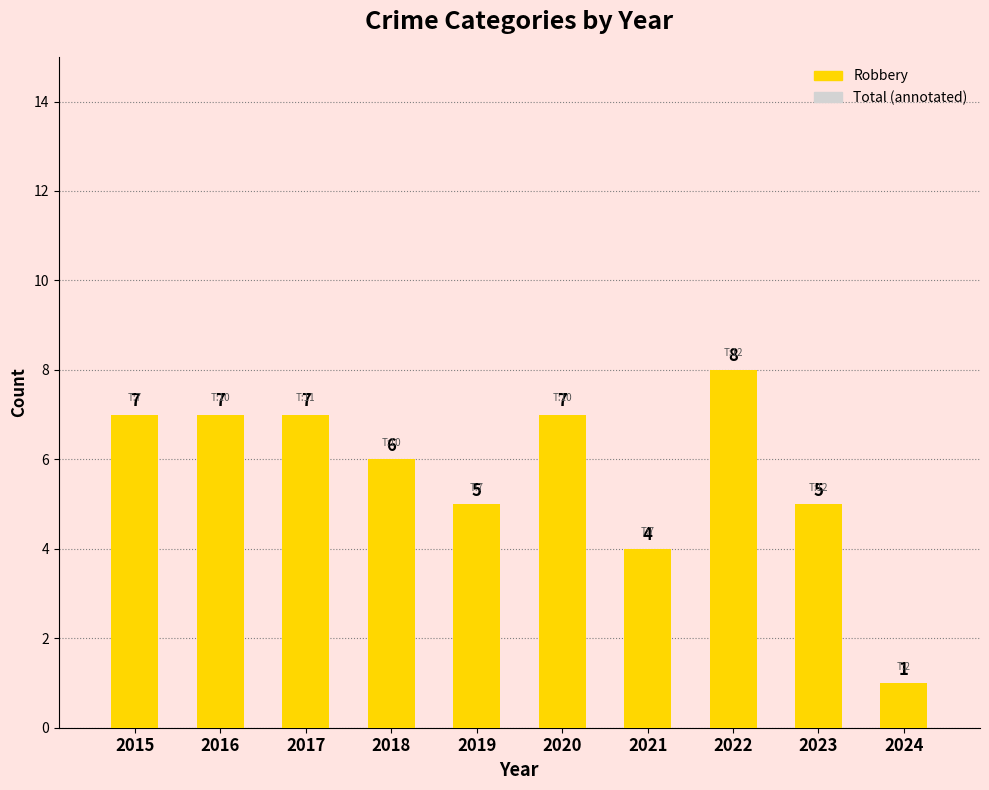

What is the average value?

6